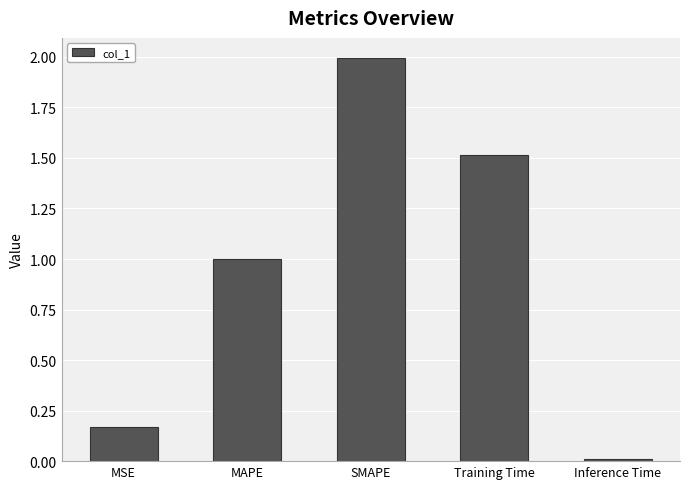

What is the difference between the second highest and minimum values?

1.5